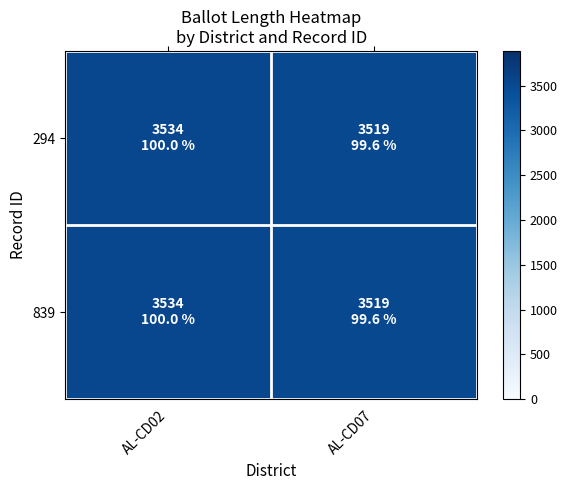

Between AL-CD02 and AL-CD07, which is larger?

AL-CD02